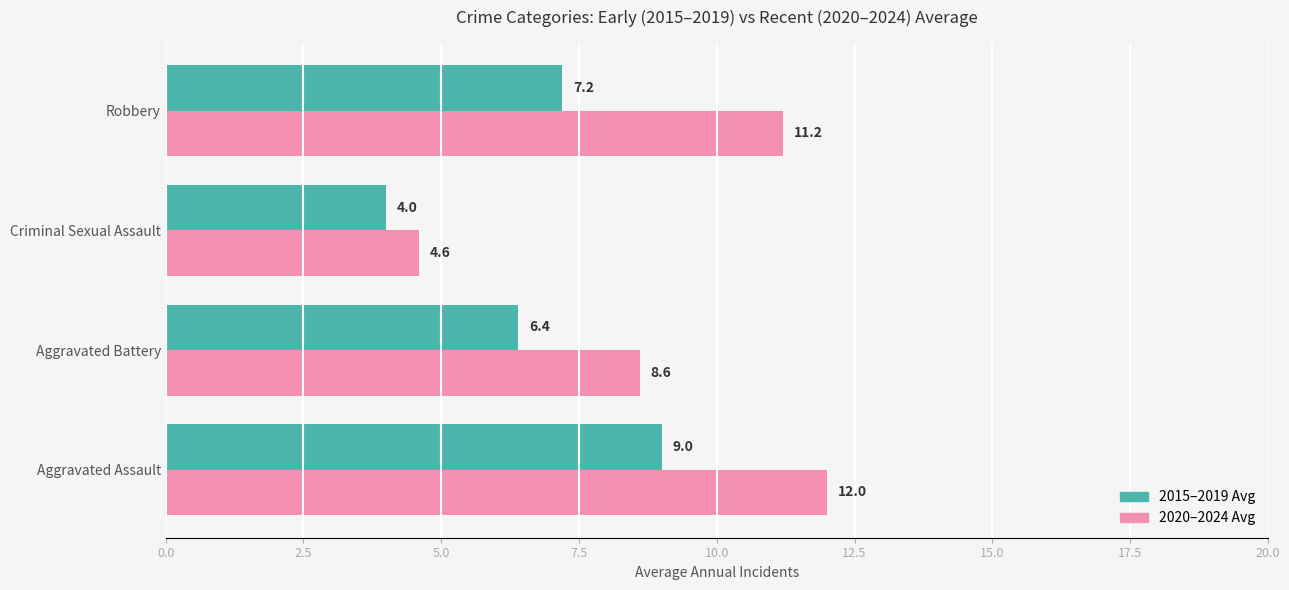

The 2015–2019 Avg series shows 9.0 at Aggravated Assault. True or false?

True